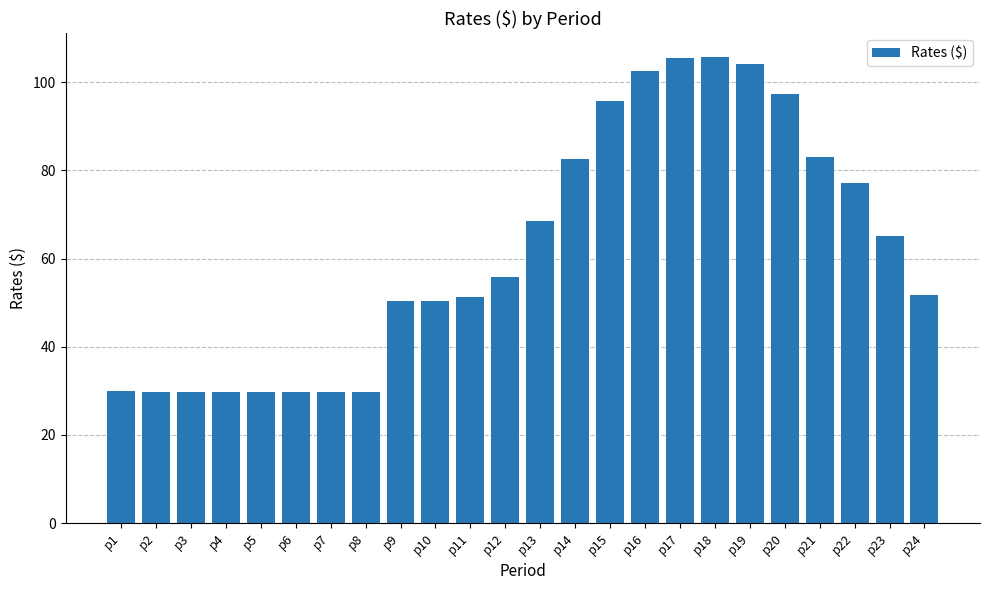

What is the minimum value shown in the chart?

29.8